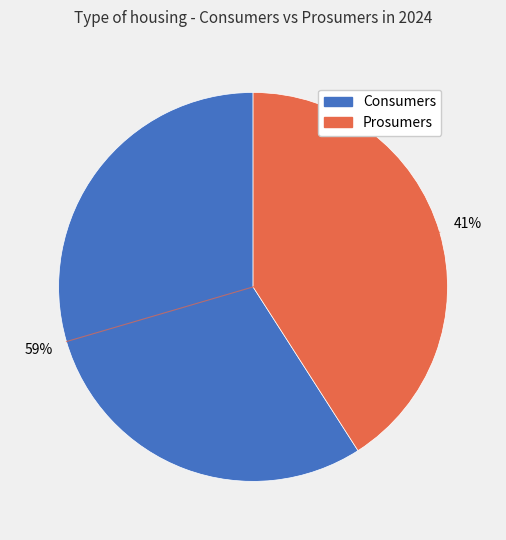

How many slices are in this pie chart?

2